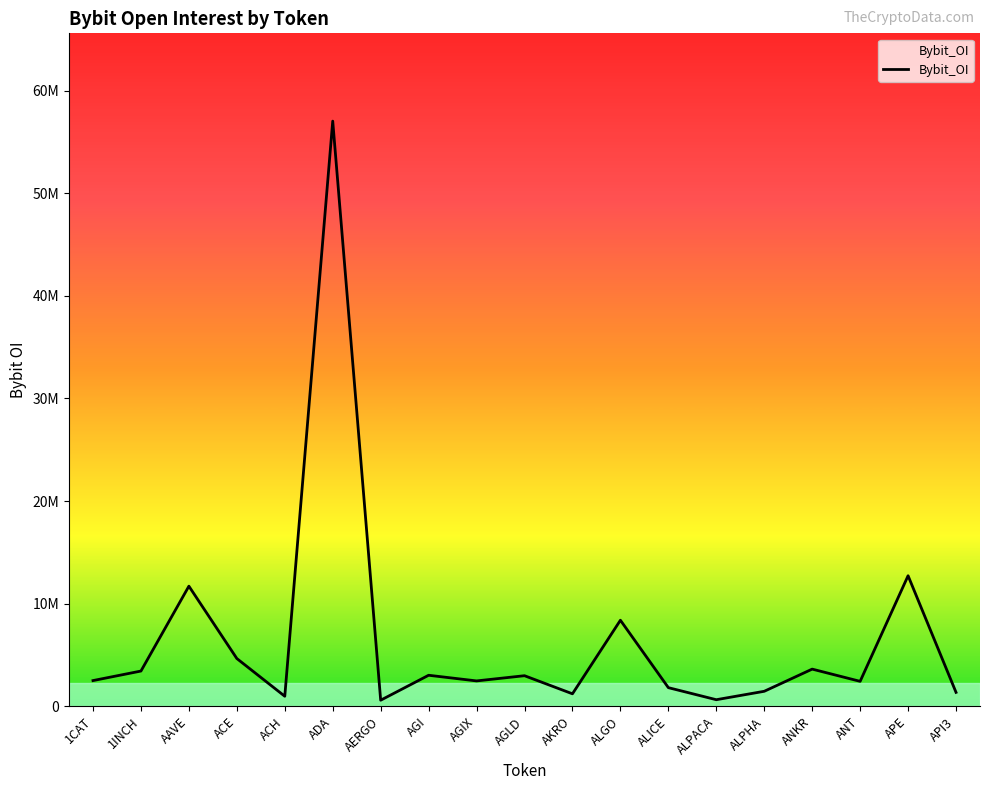

Reading left to right, list all the values displayed in this chart.

2512001	3440834	11711463	4659623	984205	57027062	598424	3030086	2479317	2986300	1223160	8392337	1822124	648008	1468171	3628878	2437698	12728468	1363364